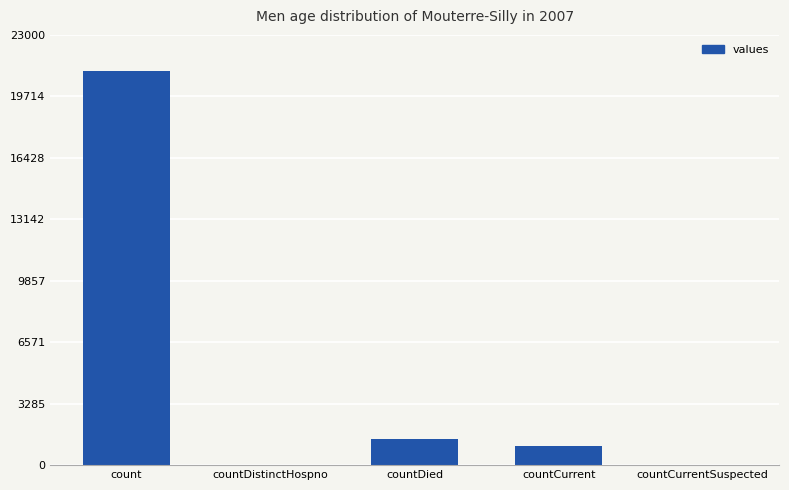

Reading right to left, extract all data points from this chart.

0	1006	1405	0	21050